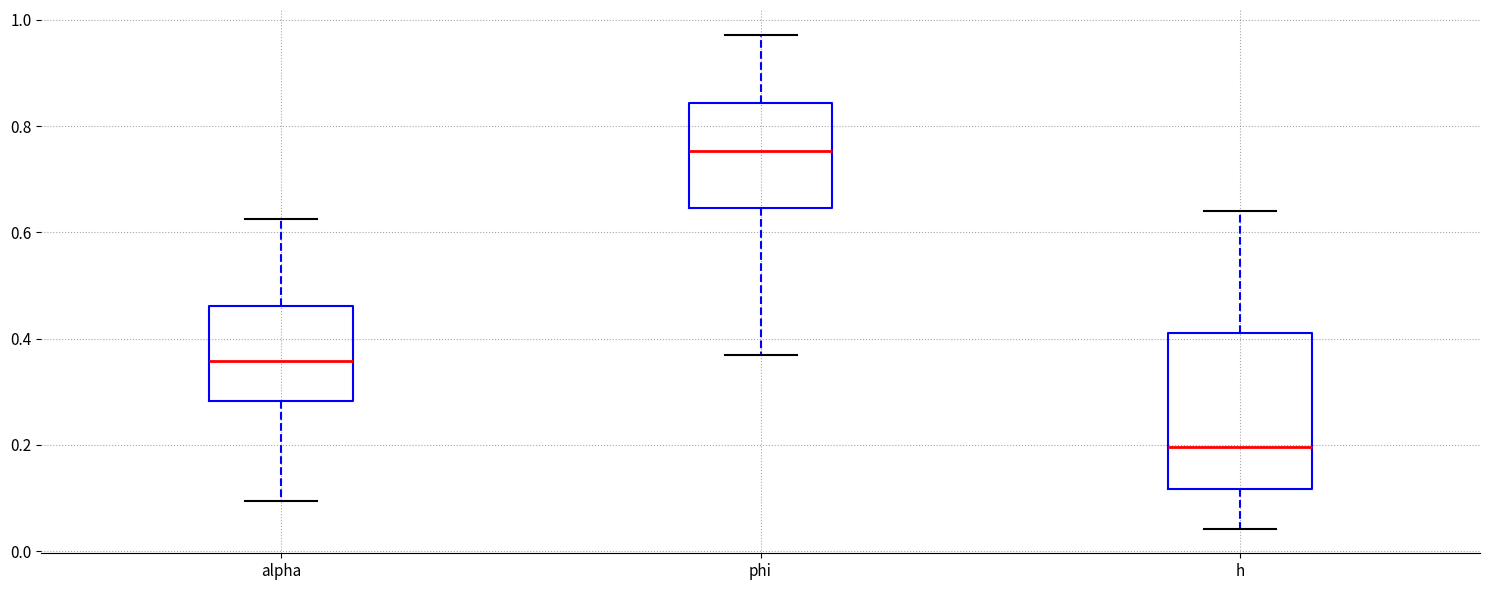

Which box's median line is the lowest?

h